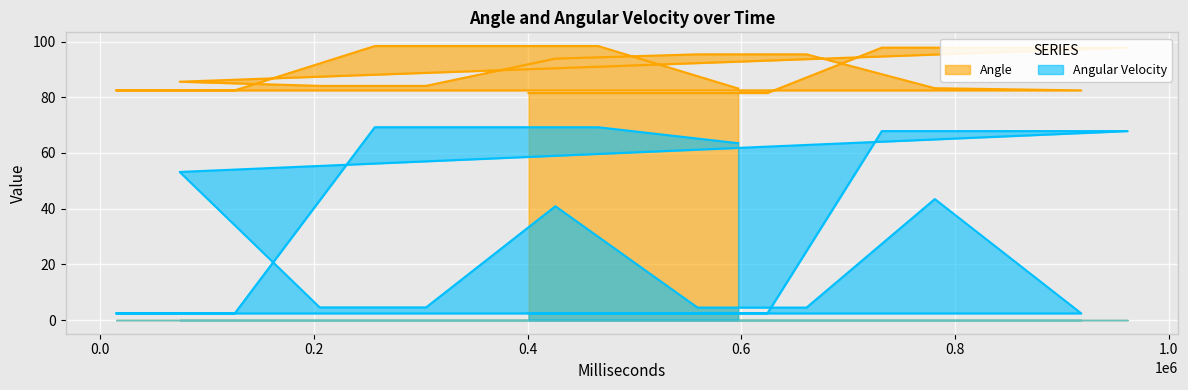

What are all the series names shown in the legend?

Angle, Angular Velocity